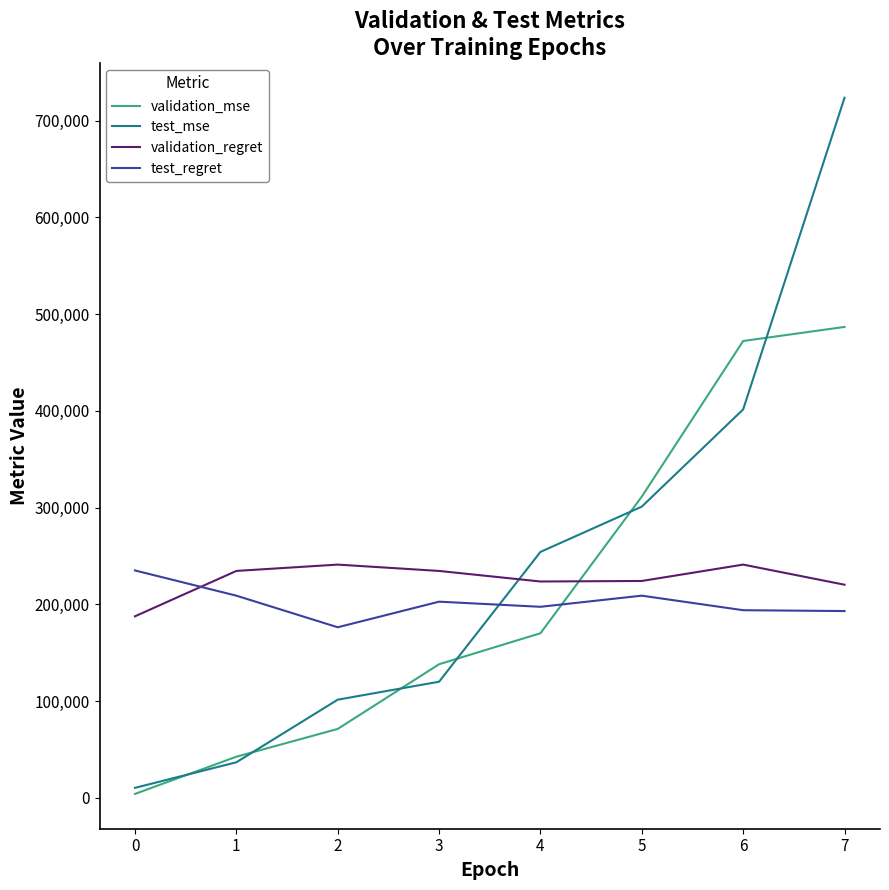

Which series changed the most between 2 and 4?

test_mse